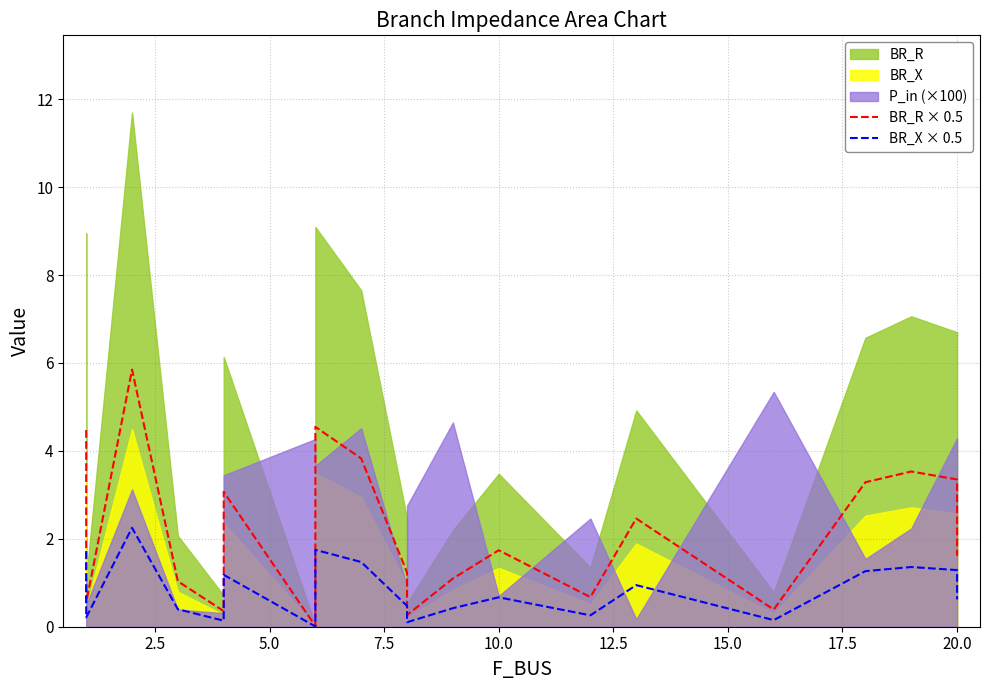

In BR_R × 0.5, how many points are higher than both neighbors (excluding endpoints)?

6